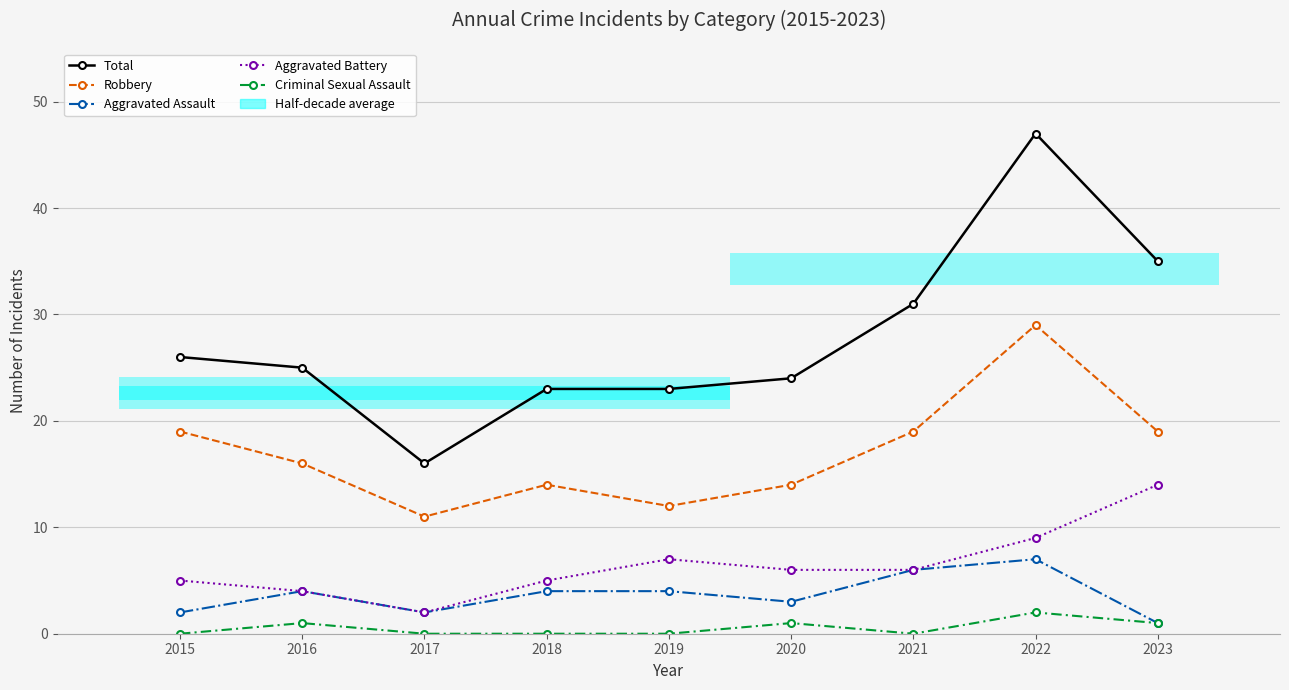

True or false: Total and Aggravated Battery intersect in this chart.

False